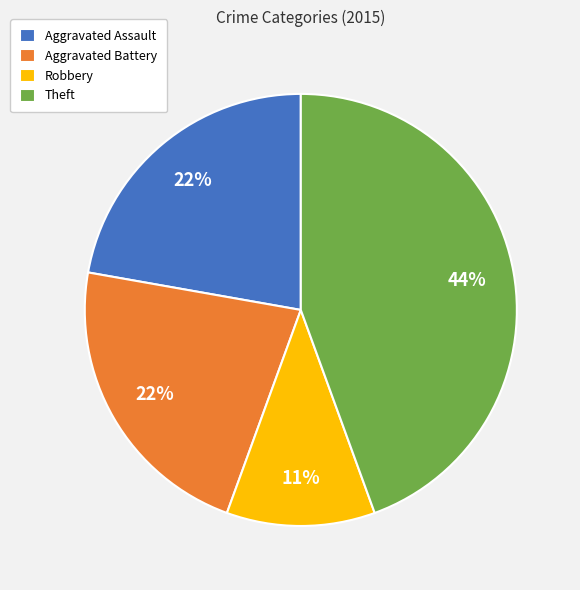

Is the sum of Theft and Aggravated Assault greater than half?

Yes